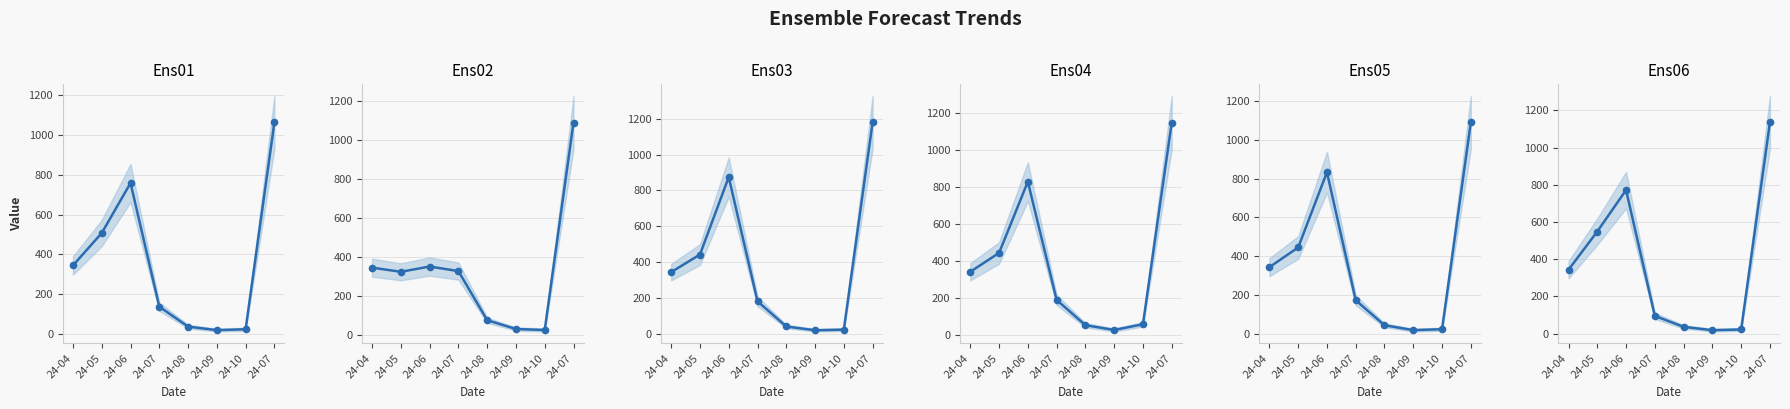

What is the difference between the highest and lowest values at 24-08?

38.6